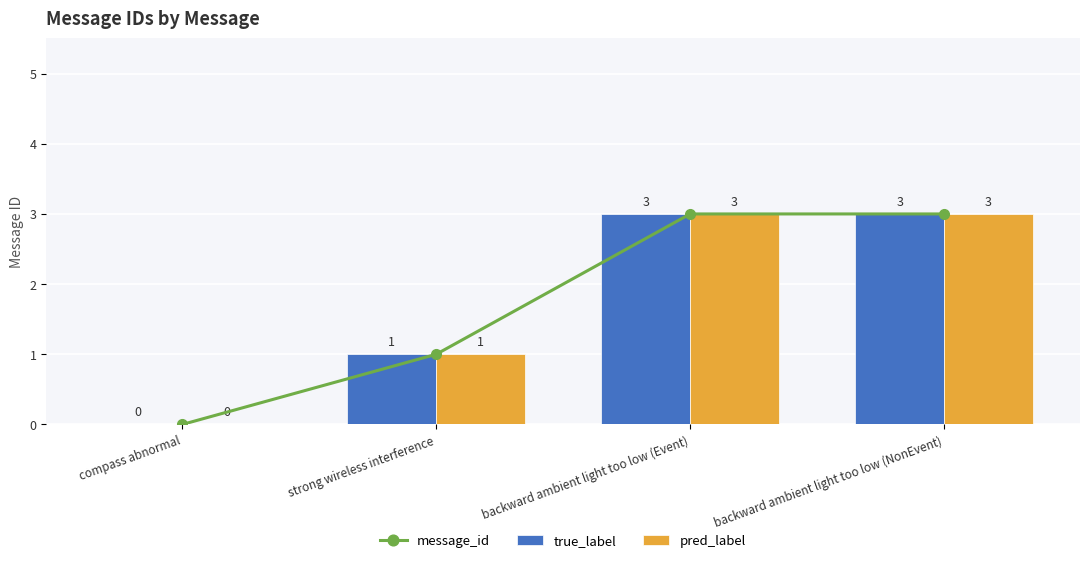

What is the difference between the maximum and minimum values in the true_label series?

3